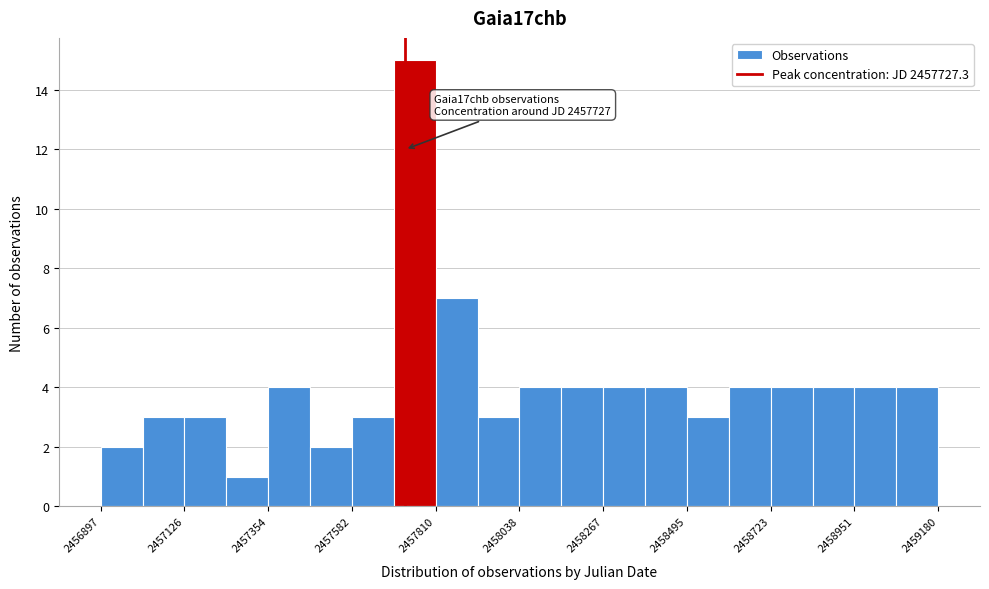

Read against the x-axis, roughly where is the centre of the tallest bar?

2457750